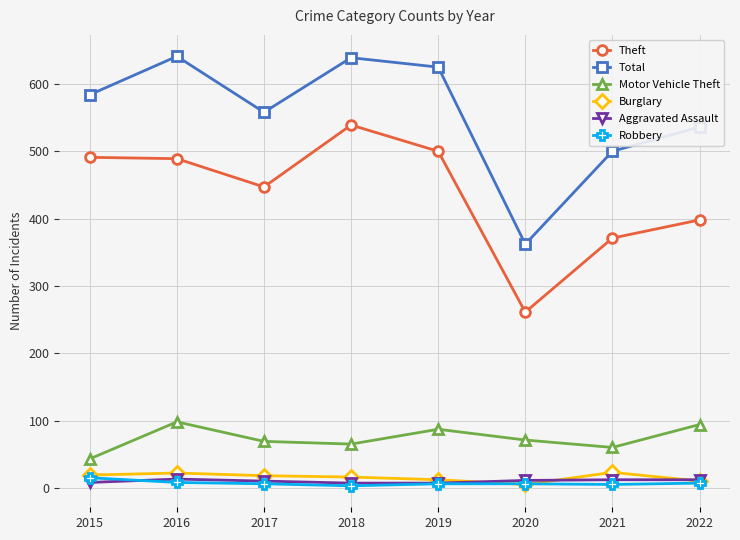

Which category has the highest value in the Theft series?

2018